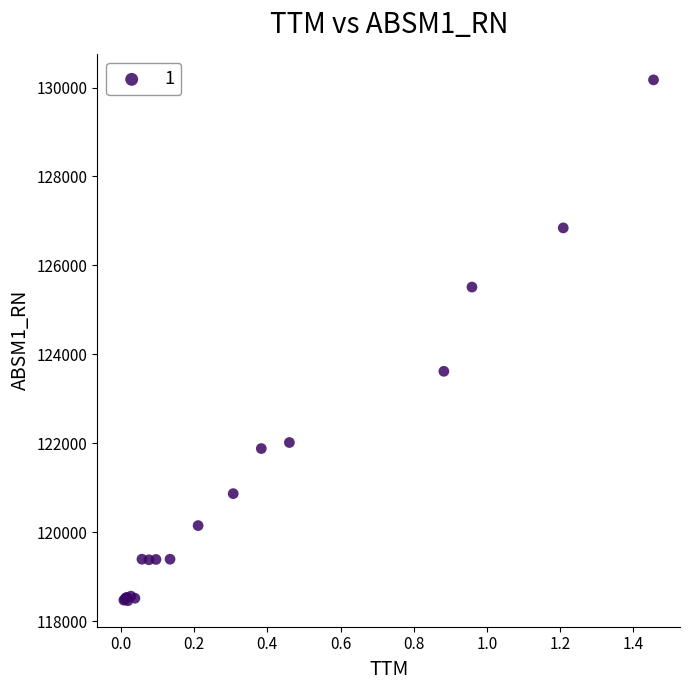

What Y value in the scatter plot is closest to 124318?

123621.3